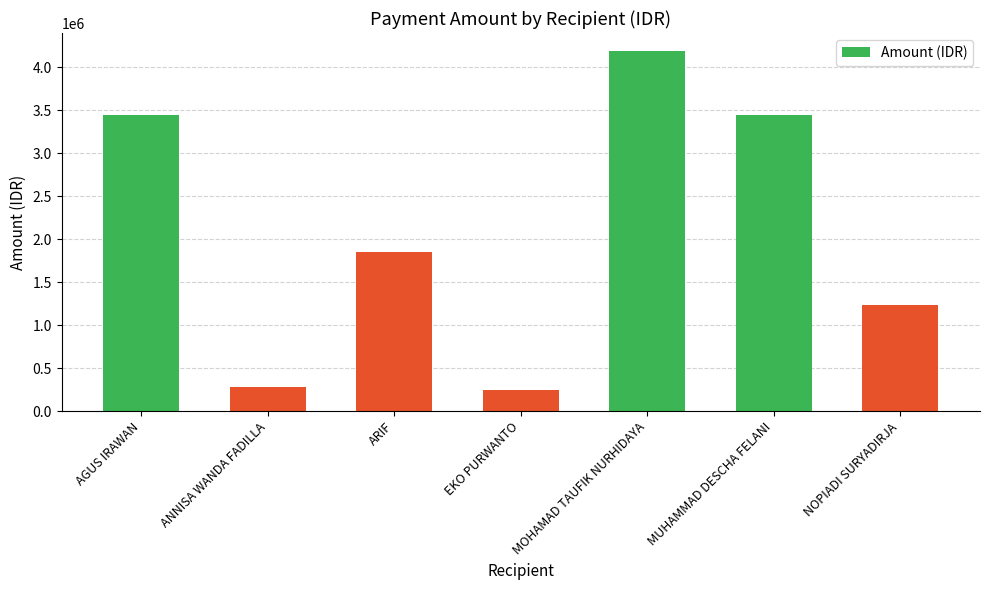

Does the chart contain any negative values?

No